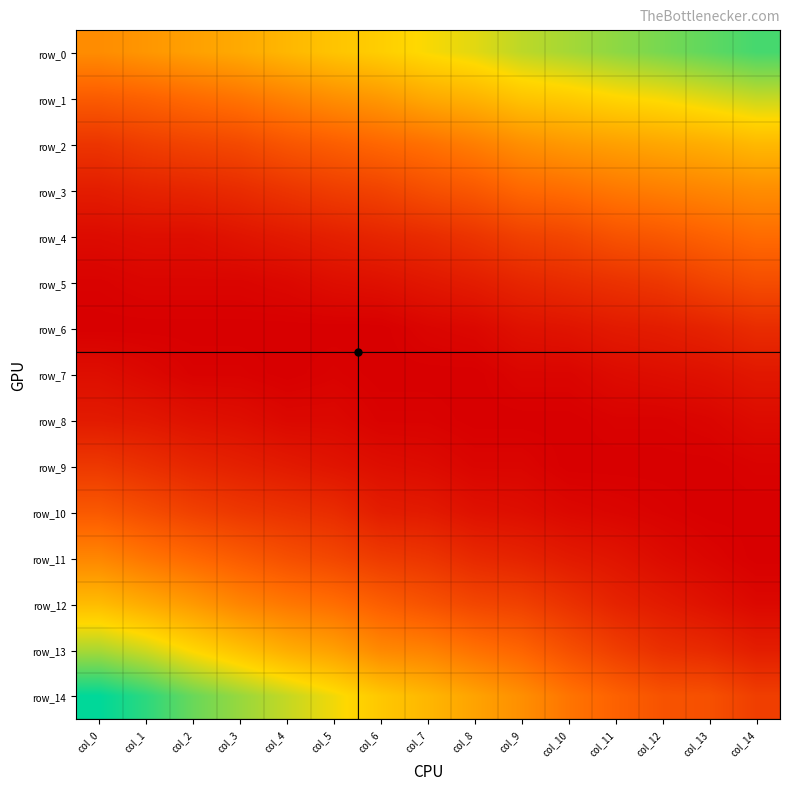

Between col_0 and col_13, which series saw the biggest shift?

row_14